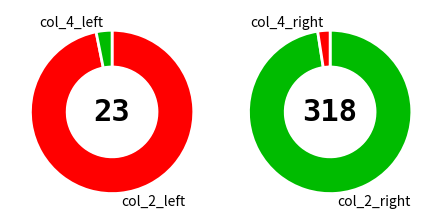

To the nearest percent, what percentage of the pie is 10?

9%